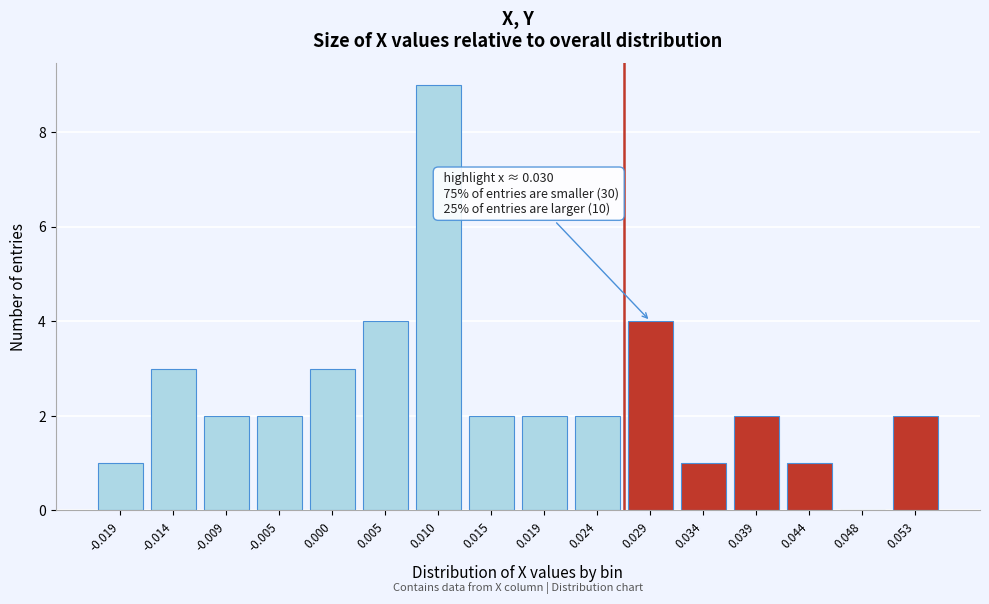

Reading left to right, what are all the values shown in this chart?

-0.019=1	-0.014=3	-0.009=2	-0.005=2	0.000=3	0.005=4	0.010=9	0.015=2	0.019=2	0.024=2	0.029=4	0.034=1	0.039=2	0.044=1	0.048=0	0.053=2